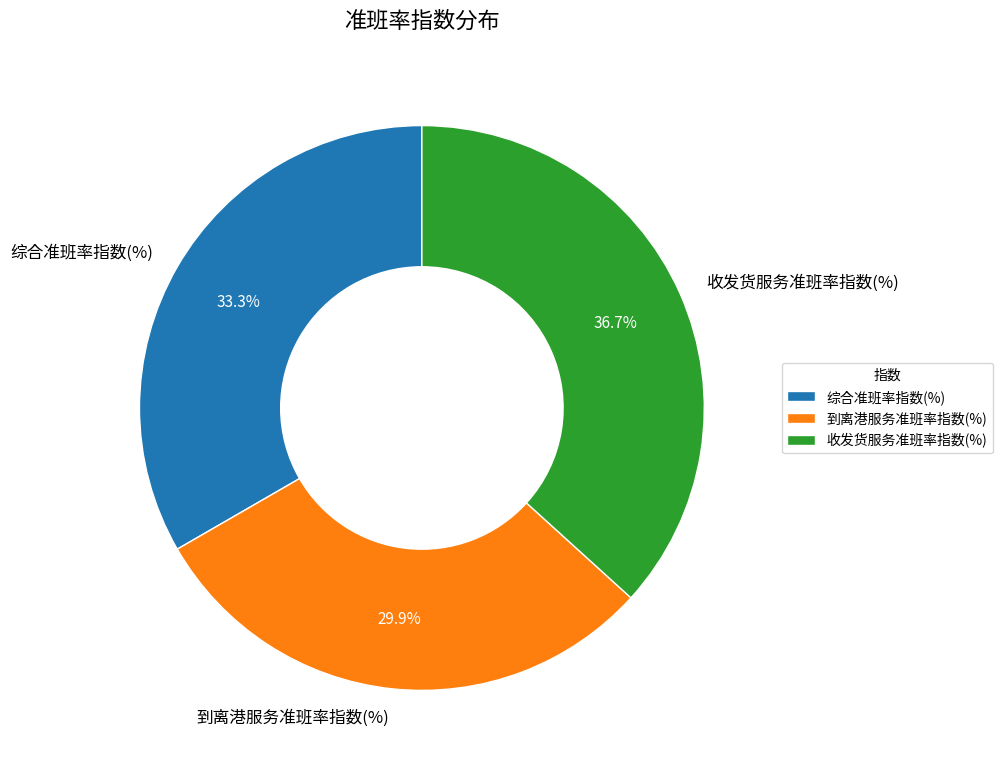

To the nearest percent, what is the combined percentage of 收发货服务准班率指数(%) and 综合准班率指数(%)?

70%